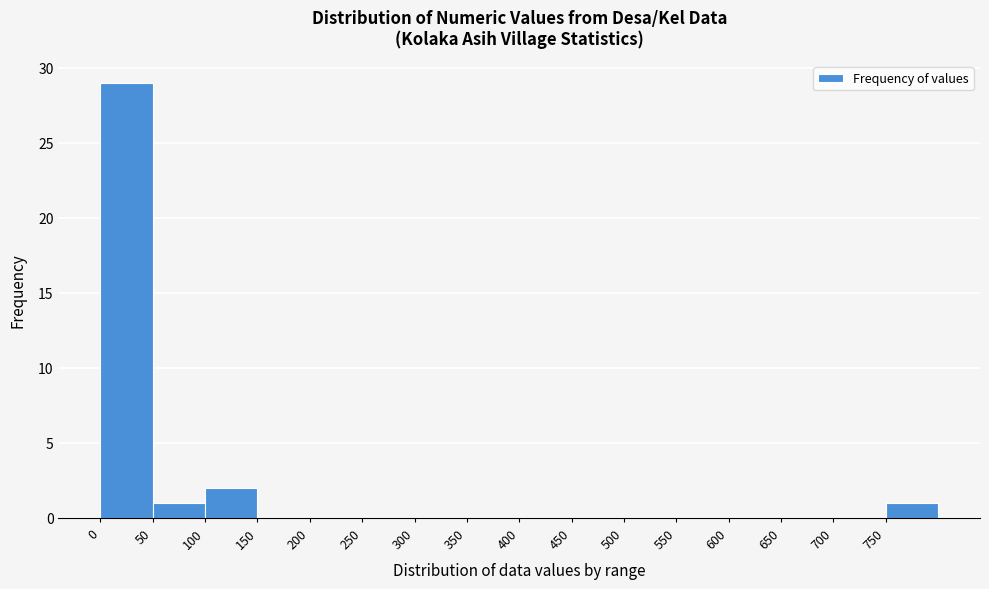

Which range on the x-axis has the tallest bar?

0 to 50